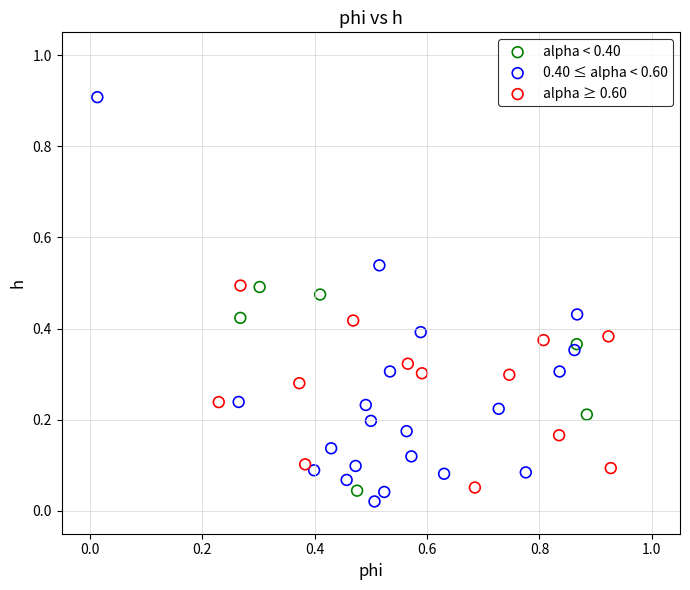

Which series contains the highest Y value?

0.40 ≤ alpha < 0.60